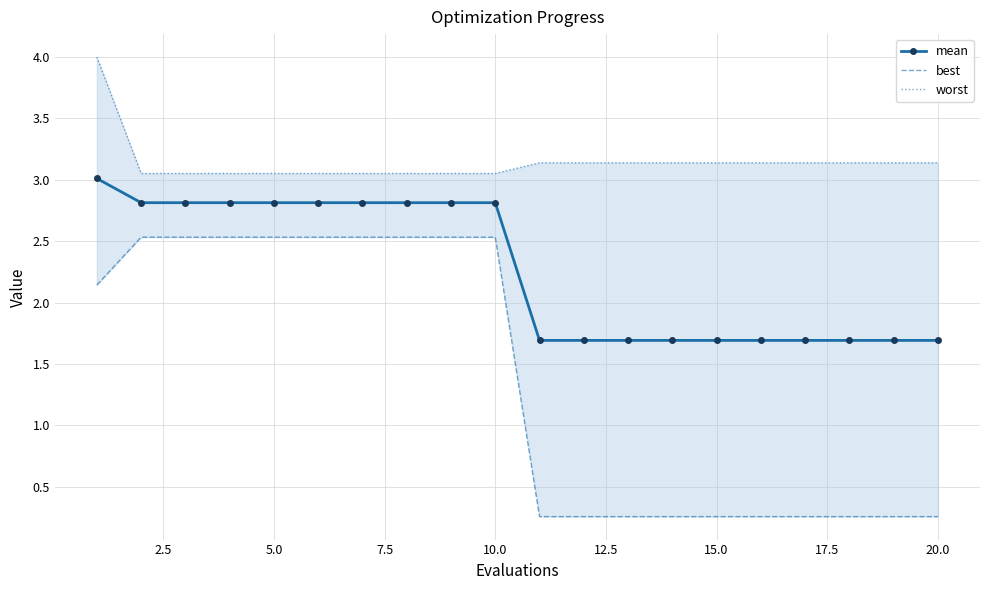

True or false: worst and mean cross at least once.

False